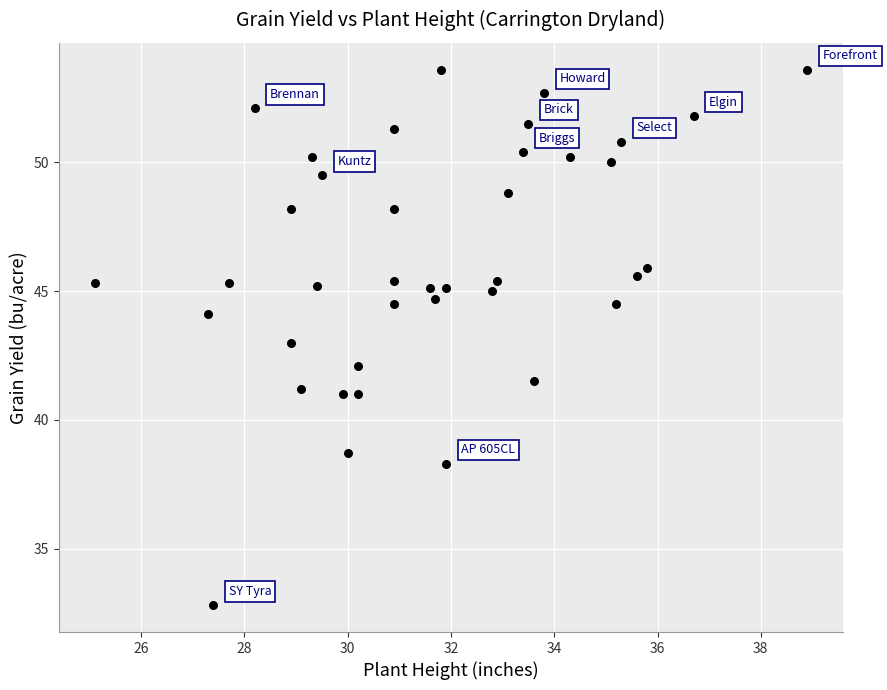

What is the range of X values (max minus min)?

13.8